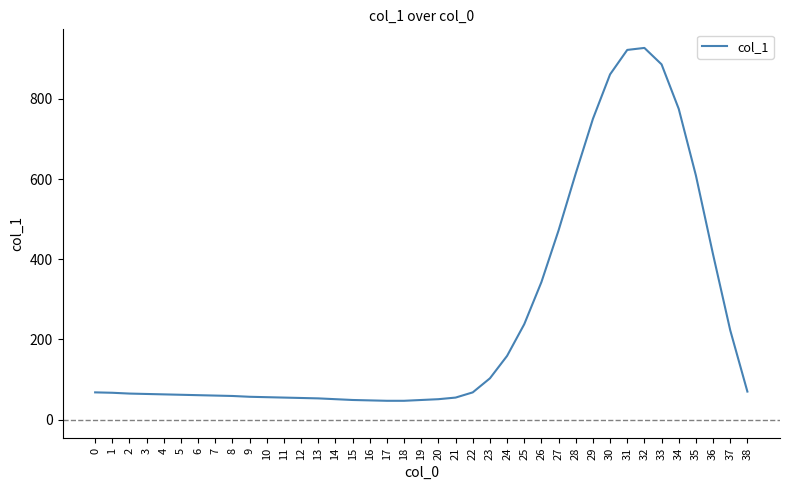

What is the difference between the maximum and minimum values?

880